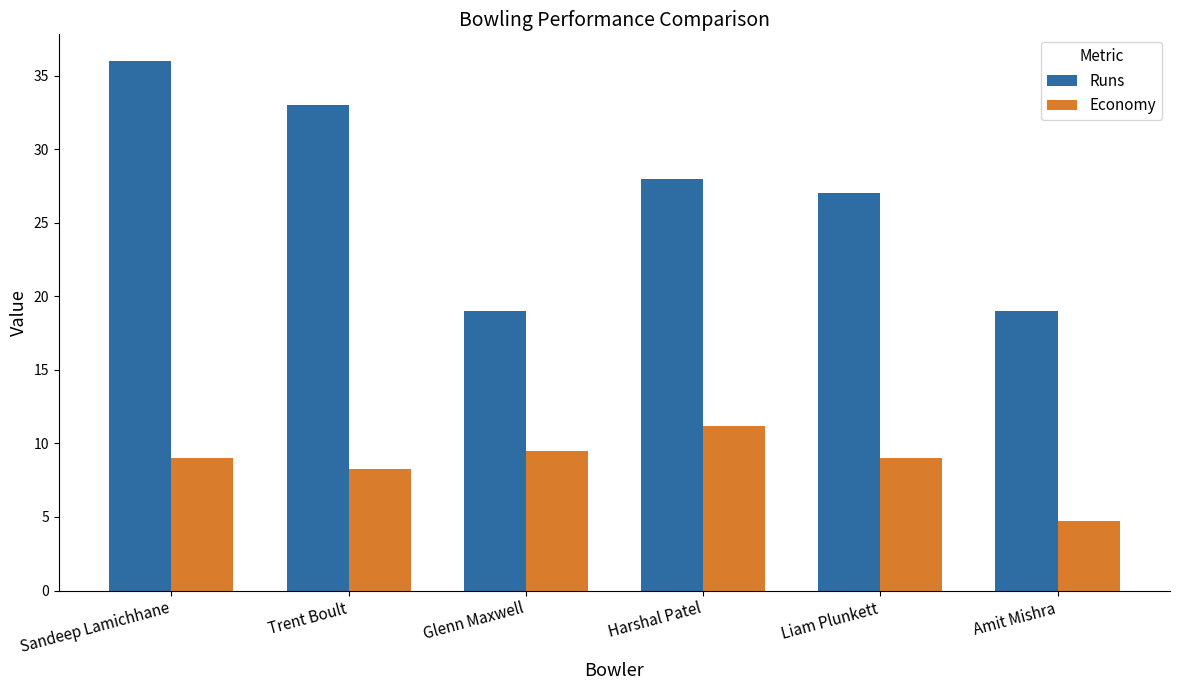

What is the approximate value of Runs at Sandeep Lamichhane?

36.0